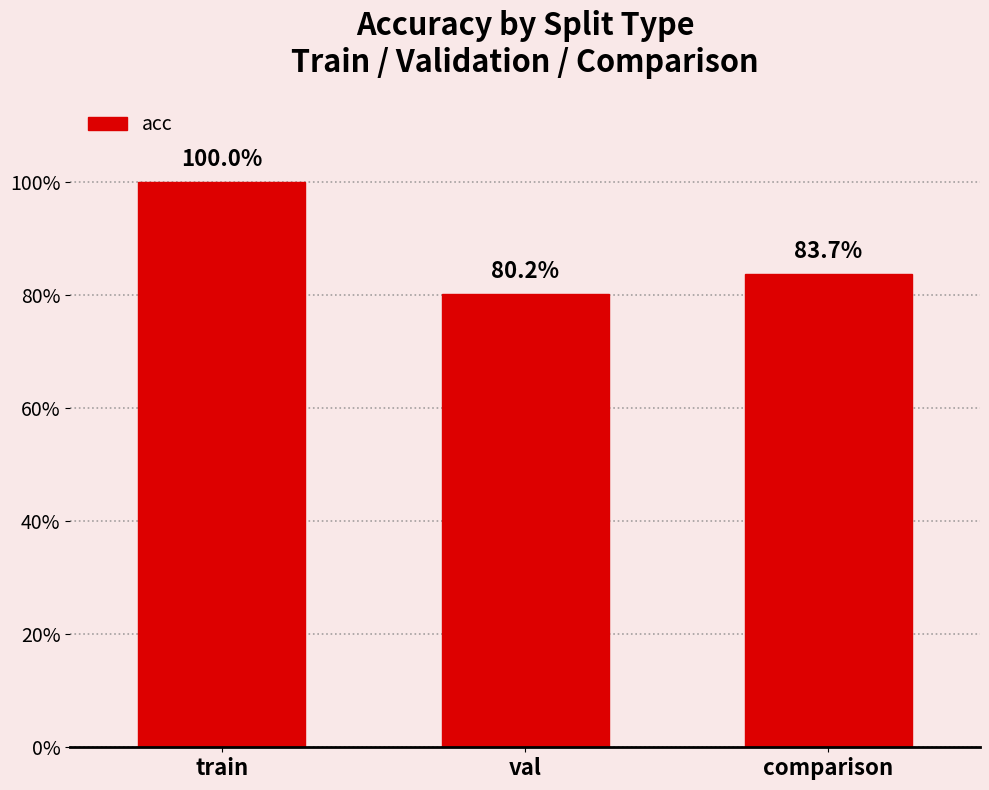

Reading left to right, list all the values displayed in this chart.

train=1.0	val=0.8	comparison=0.8